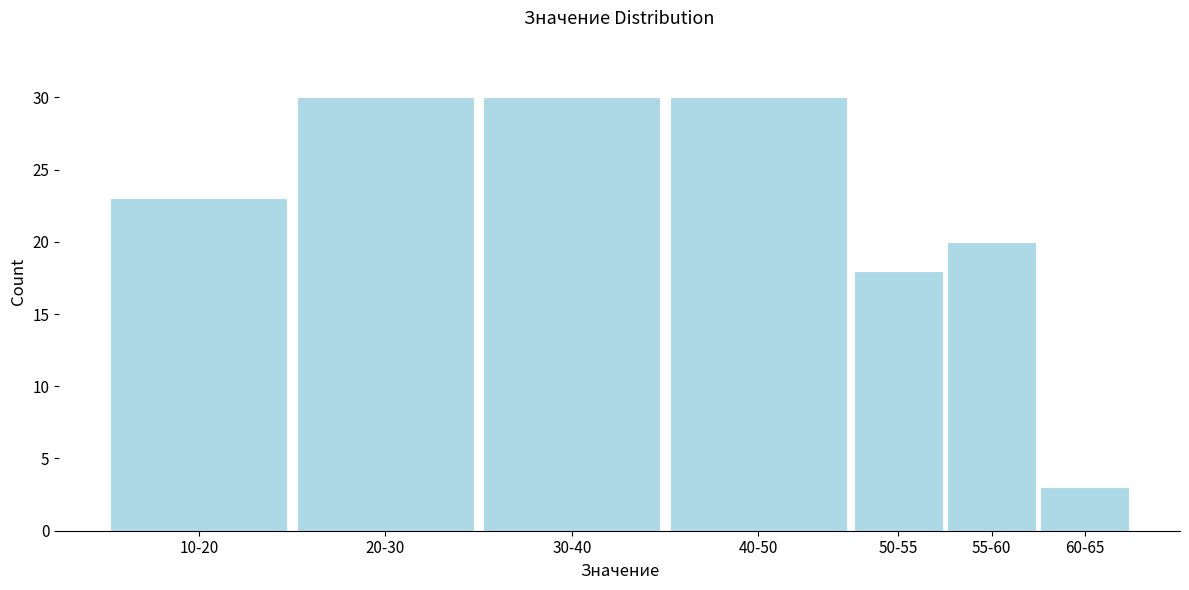

Reading right to left, transcribe all the data shown in this chart.

3	20	18	30	30	30	23